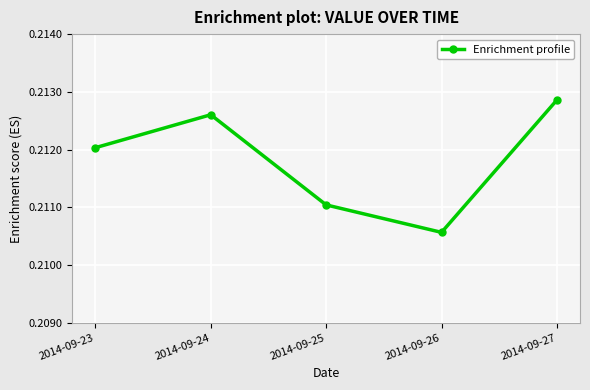

The chart shows a value of 0.3 at 2014-09-23. True or false?

False